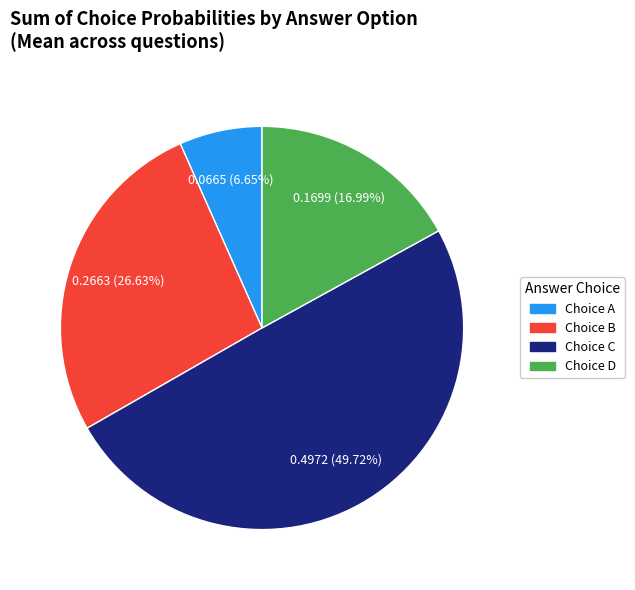

Rank the categories by value from highest to lowest.

Choice C, Choice B, Choice D, Choice A